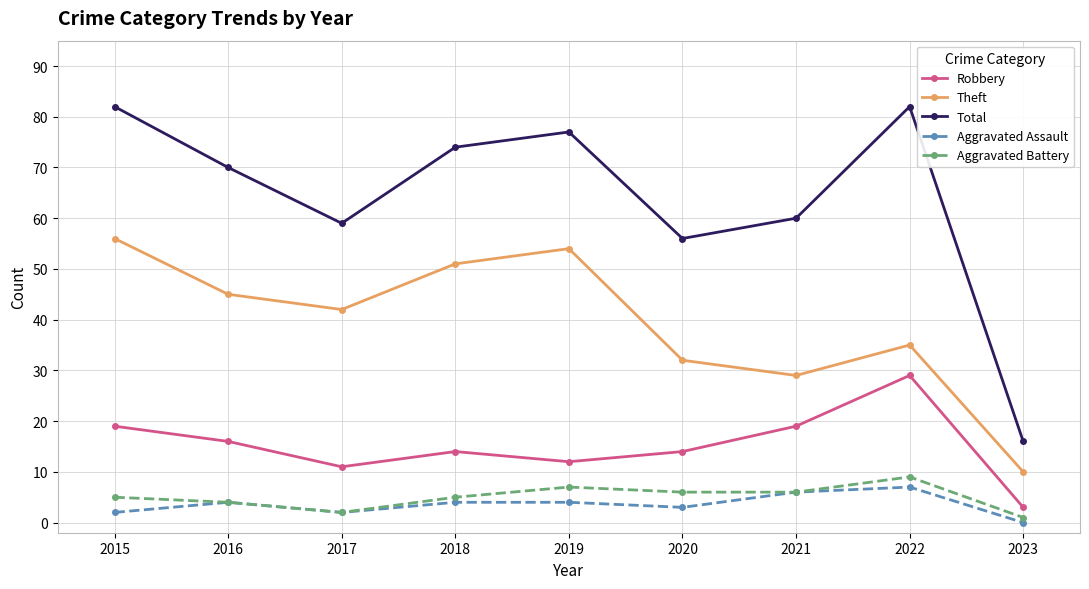

Is the value of Aggravated Battery at 2021 greater than the value of Aggravated Assault at 2017?

Yes